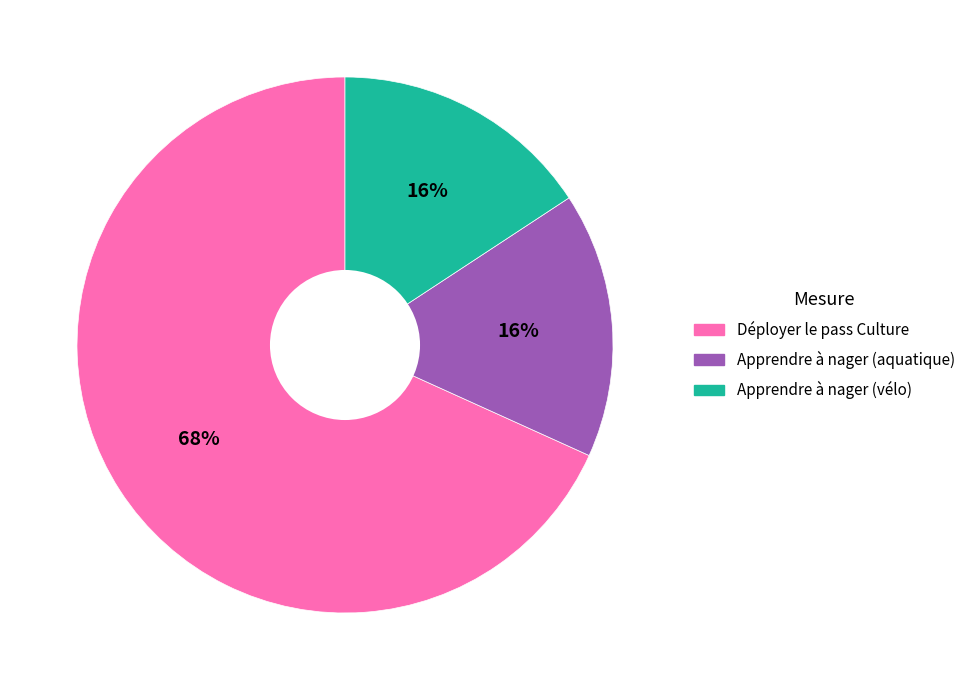

Which has a higher value, Apprendre à nager (aquatique) or Déployer le pass Culture?

Déployer le pass Culture